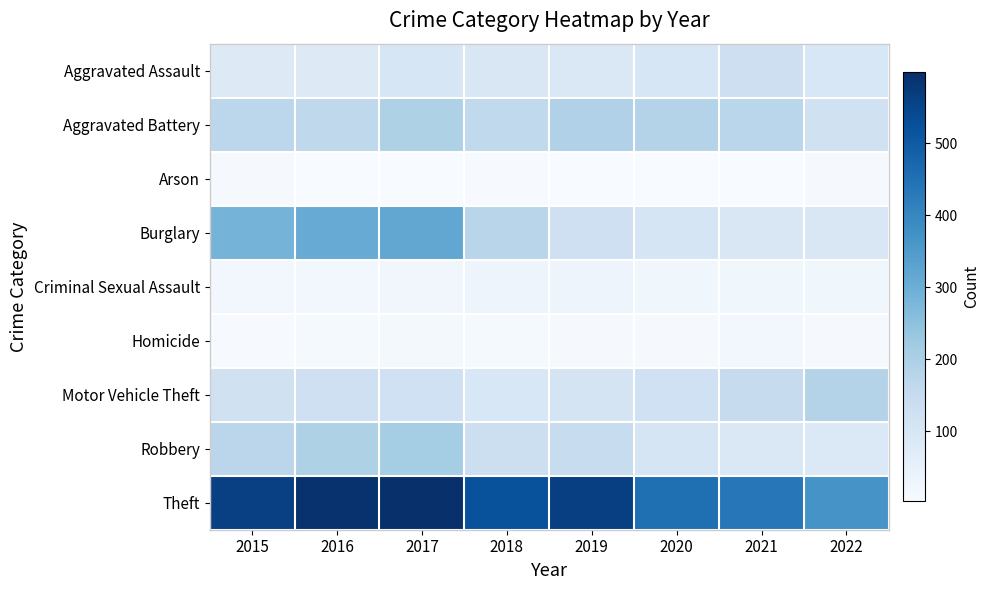

Reading left to right, transcribe all the data shown in this chart.

Aggravated Assault: 2015=79	2016=79	2017=99	2018=93	2019=91	2020=99	2021=131	2022=95
Aggravated Battery: 2015=169	2016=164	2017=194	2018=160	2019=193	2020=186	2021=175	2022=120
Arson: 2015=8	2016=3	2017=4	2018=6	2019=4	2020=5	2021=3	2022=9
Burglary: 2015=286	2016=307	2017=318	2018=176	2019=127	2020=104	2021=92	2022=92
Criminal Sexual Assault: 2015=21	2016=20	2017=23	2018=33	2019=31	2020=24	2021=25	2022=25
Homicide: 2015=7	2016=10	2017=13	2018=12	2019=8	2020=9	2021=19	2022=9
Motor Vehicle Theft: 2015=121	2016=128	2017=122	2018=96	2019=107	2020=123	2021=149	2022=186
Robbery: 2015=172	2016=196	2017=213	2018=132	2019=143	2020=101	2021=88	2022=86
Theft: 2015=561	2016=594	2017=599	2018=521	2019=563	2020=453	2021=435	2022=367